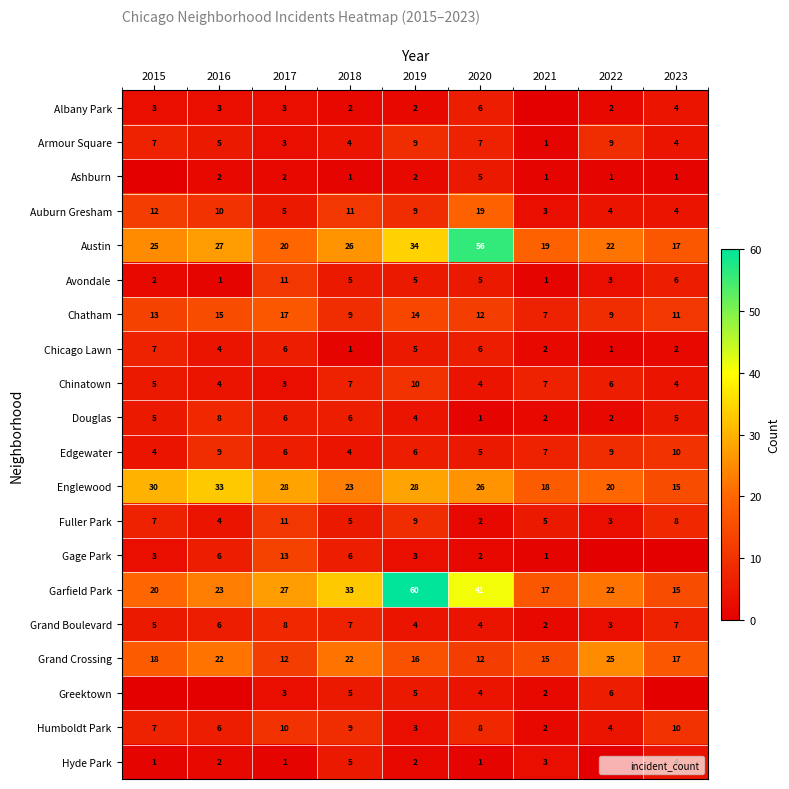

The value of Humboldt Park at 2019 is 1. True or false?

False